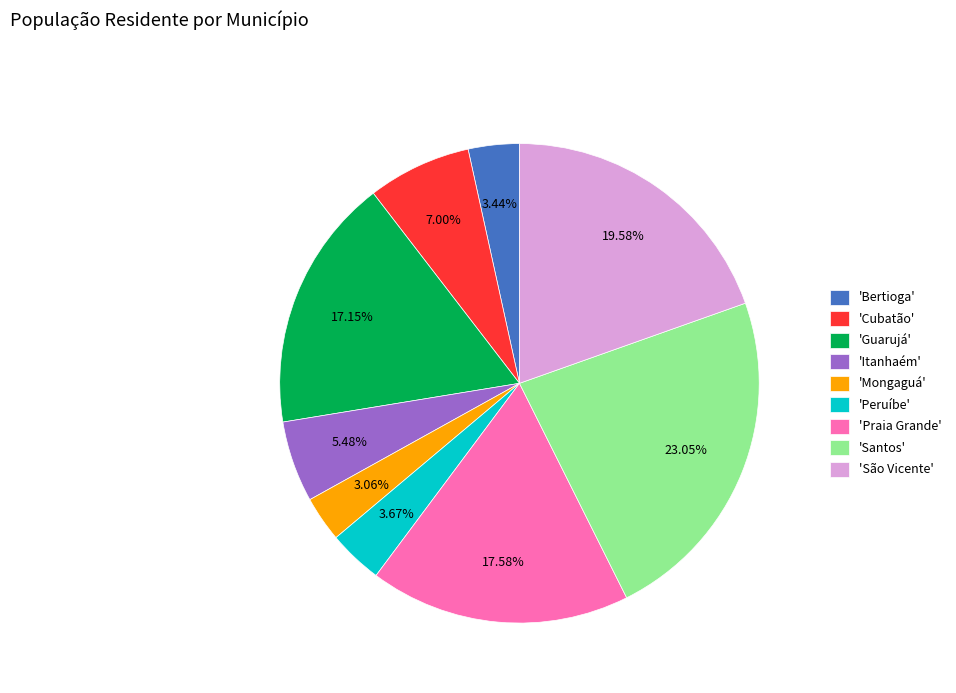

Is the sum of 'Mongaguá' and 'Peruíbe' greater than half?

No